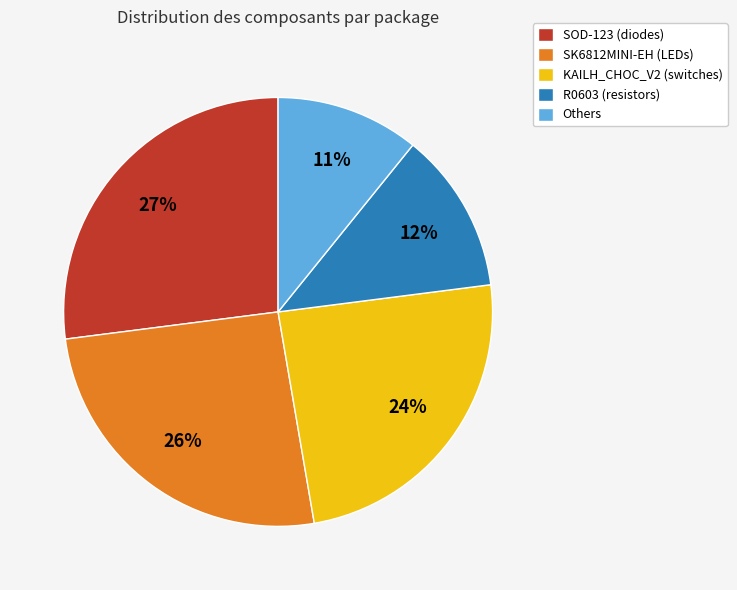

To the nearest percent, what is the average slice percentage?

20%